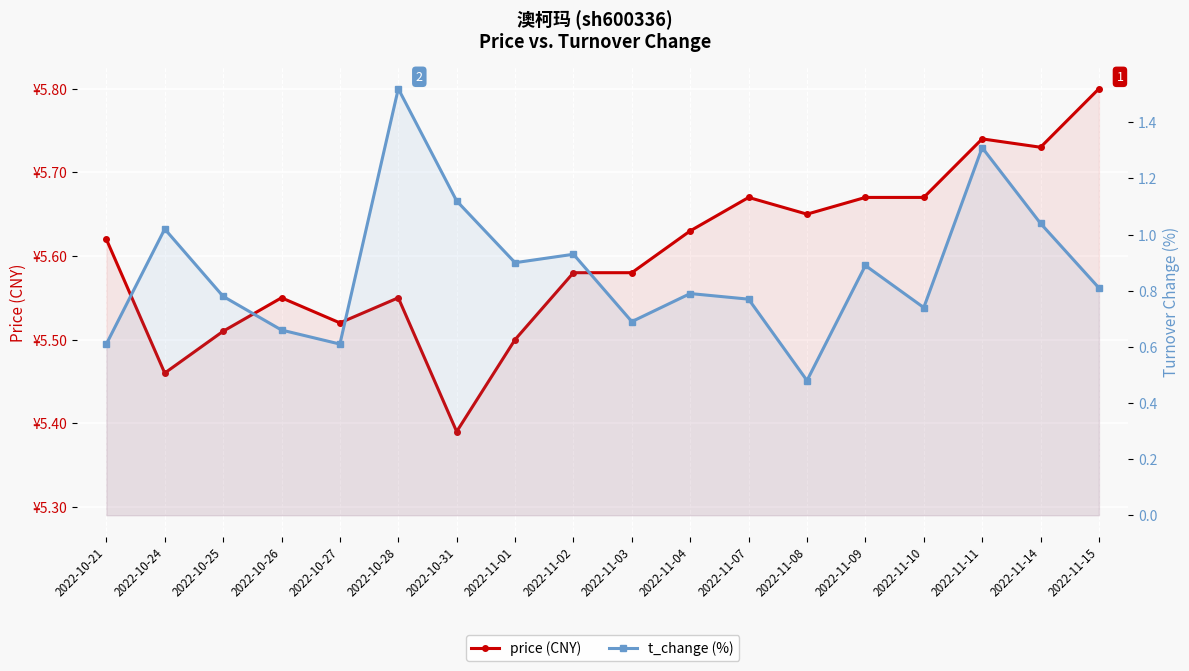

True or false: price (CNY) and t_change (%) intersect in this chart.

False